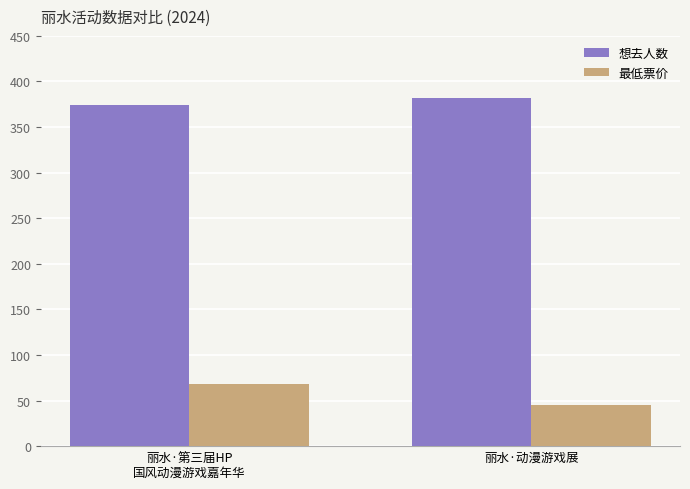

Reading right to left, list all the values displayed in this chart.

想去人数: 丽水·动漫游戏展=382	丽水·第三届HP
国风动漫游戏嘉年华=374
最低票价: 丽水·动漫游戏展=45	丽水·第三届HP
国风动漫游戏嘉年华=68